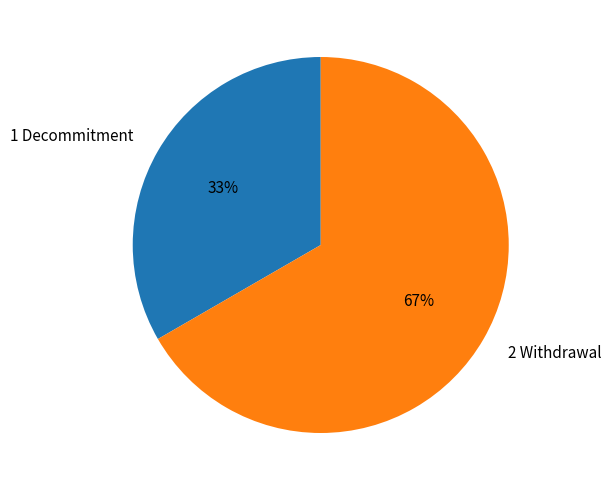

What is the ratio of the value at 1 Decommitment to the value at 2 Withdrawal?

0.5